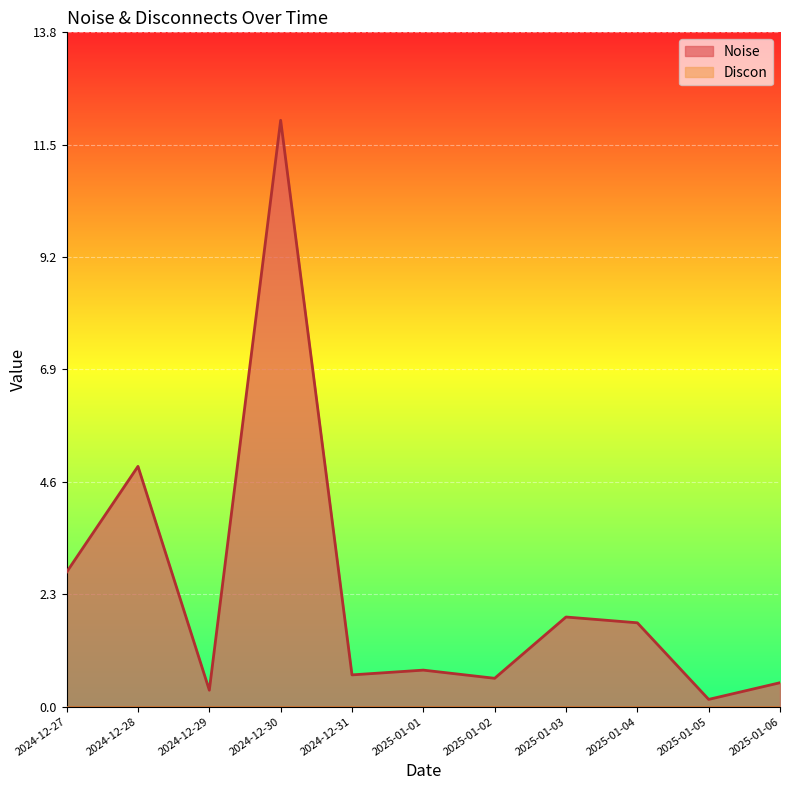

What is the label of the 8th point from the right?

2024-12-30